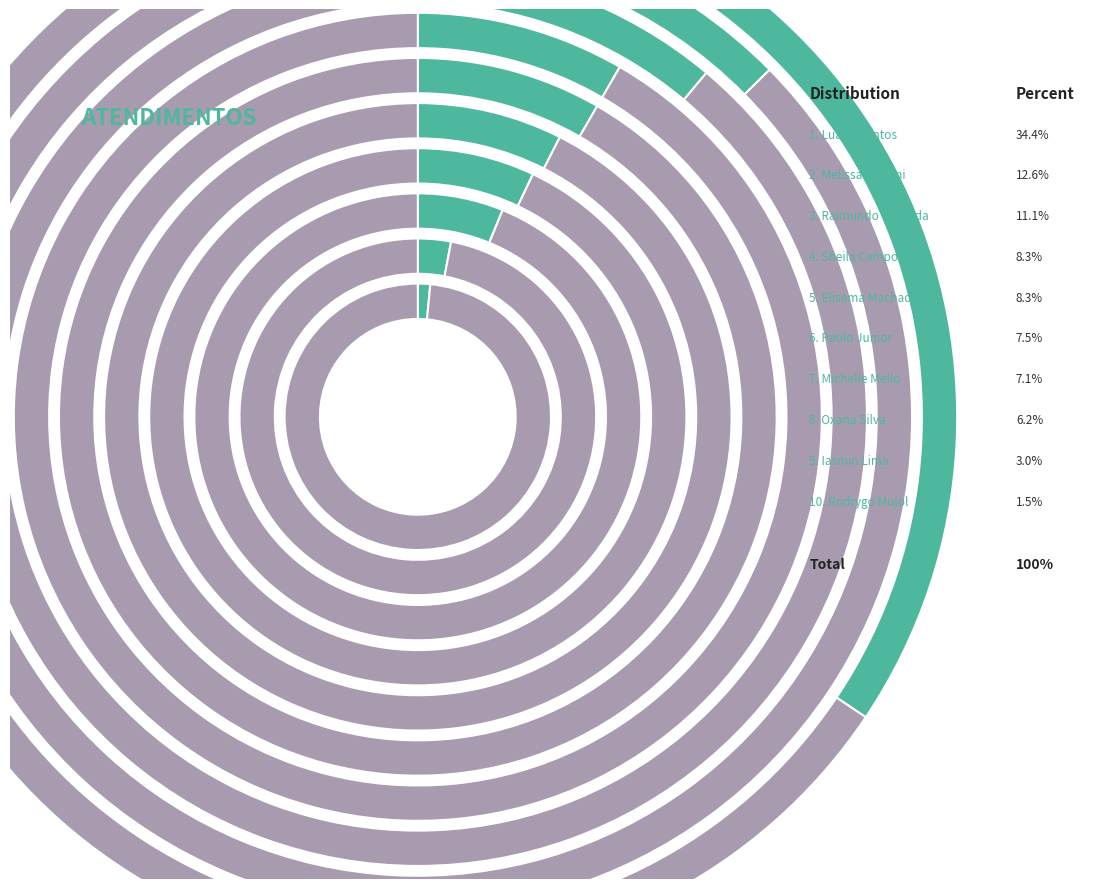

How many segments does this pie chart have?

10